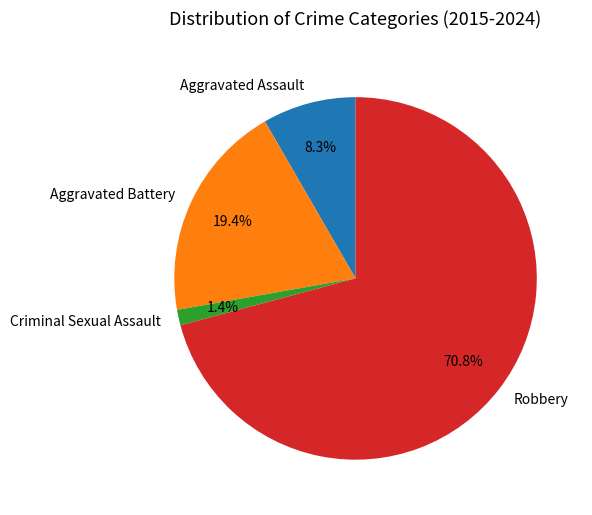

What percentage is the Robbery slice, to the nearest percent?

71%